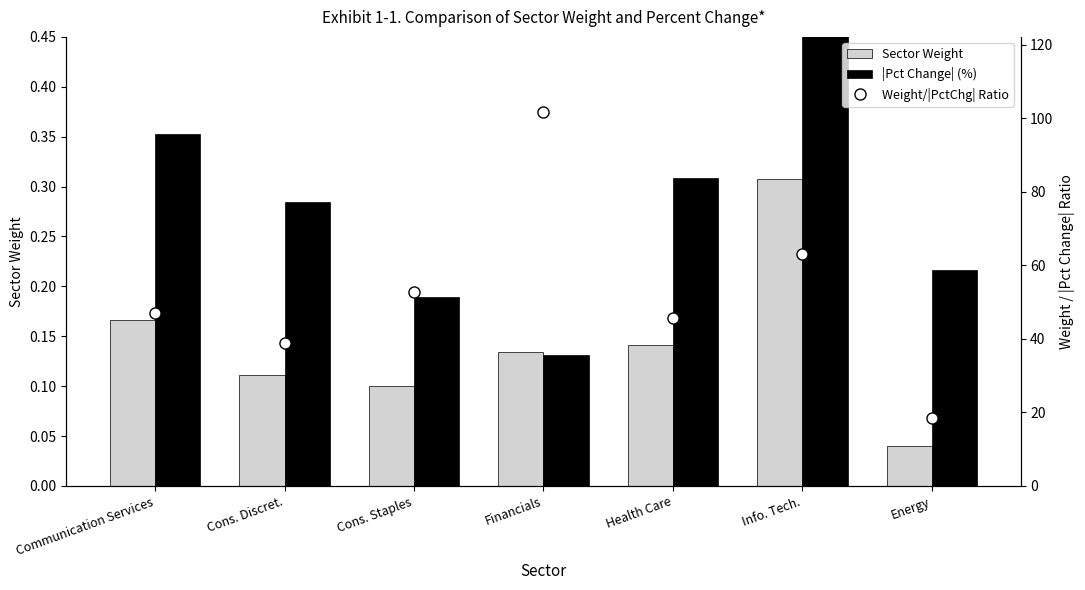

Are the bars horizontal?

No